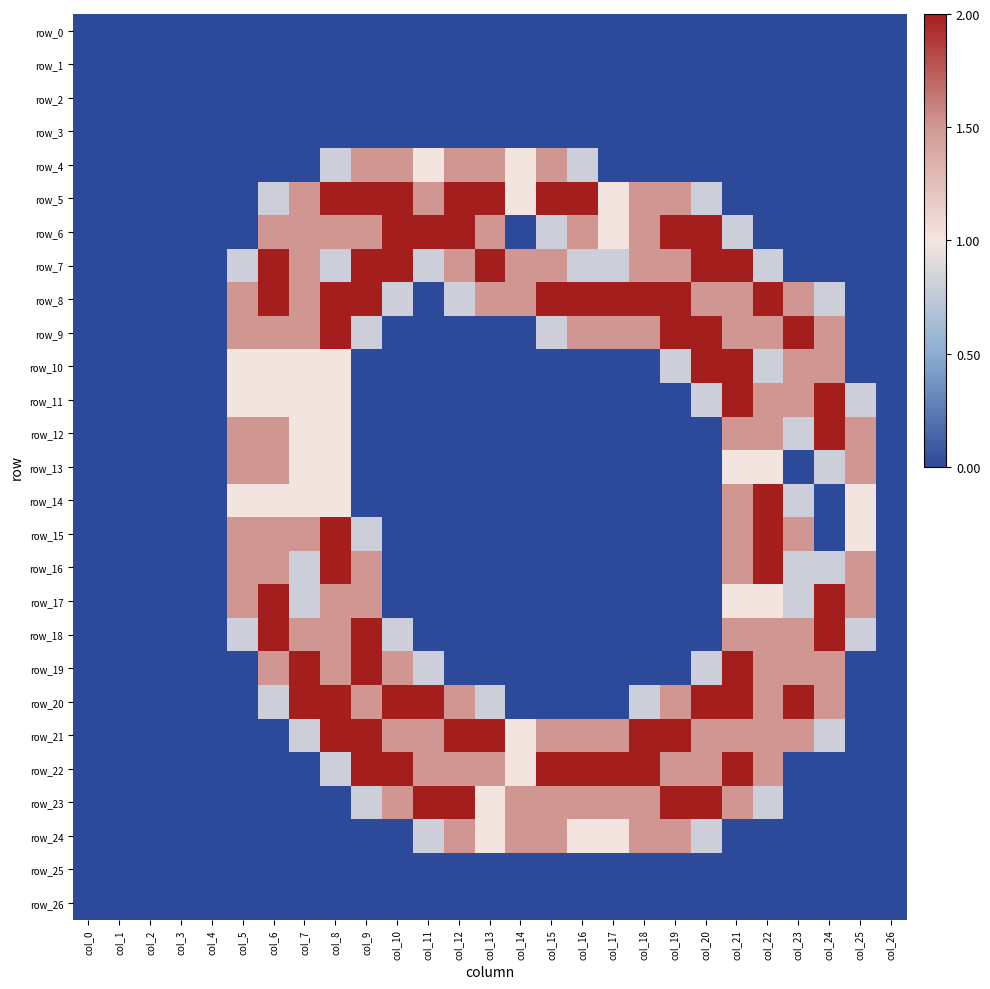

What is the difference between the row_21 values at col_8 and col_2?

2.0